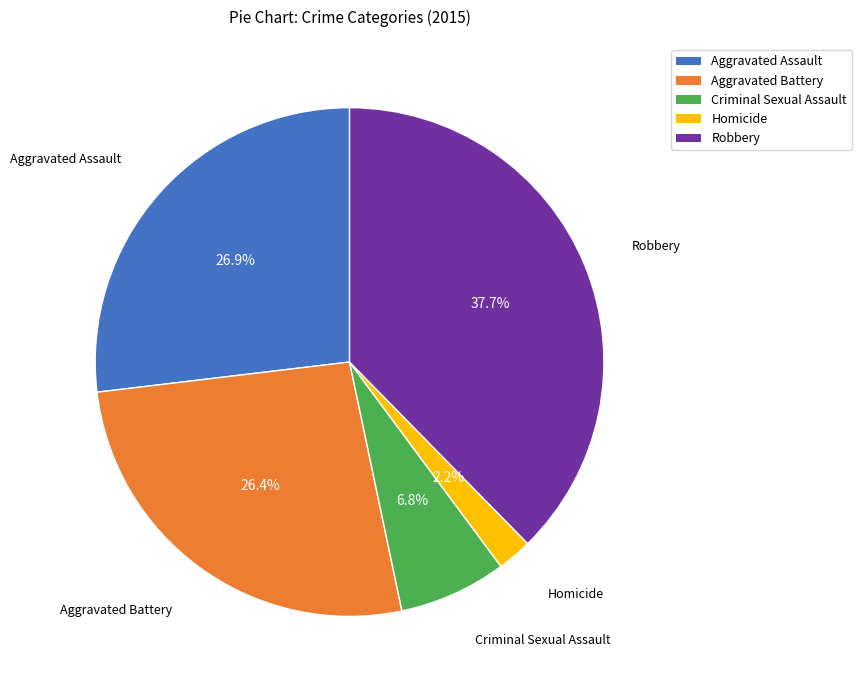

How many segments does this pie chart have?

5